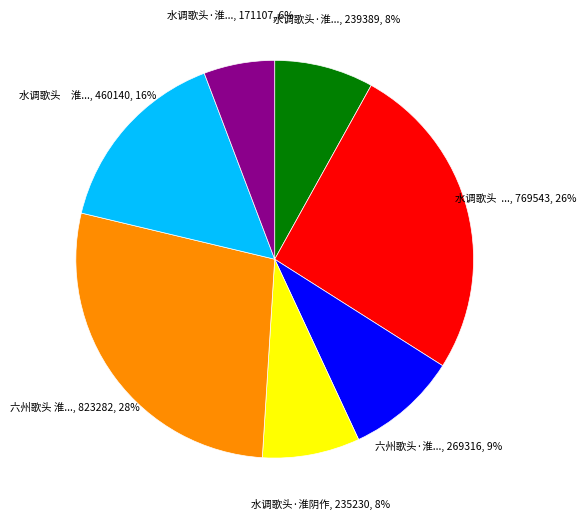

Is there a majority slice in this chart?

No